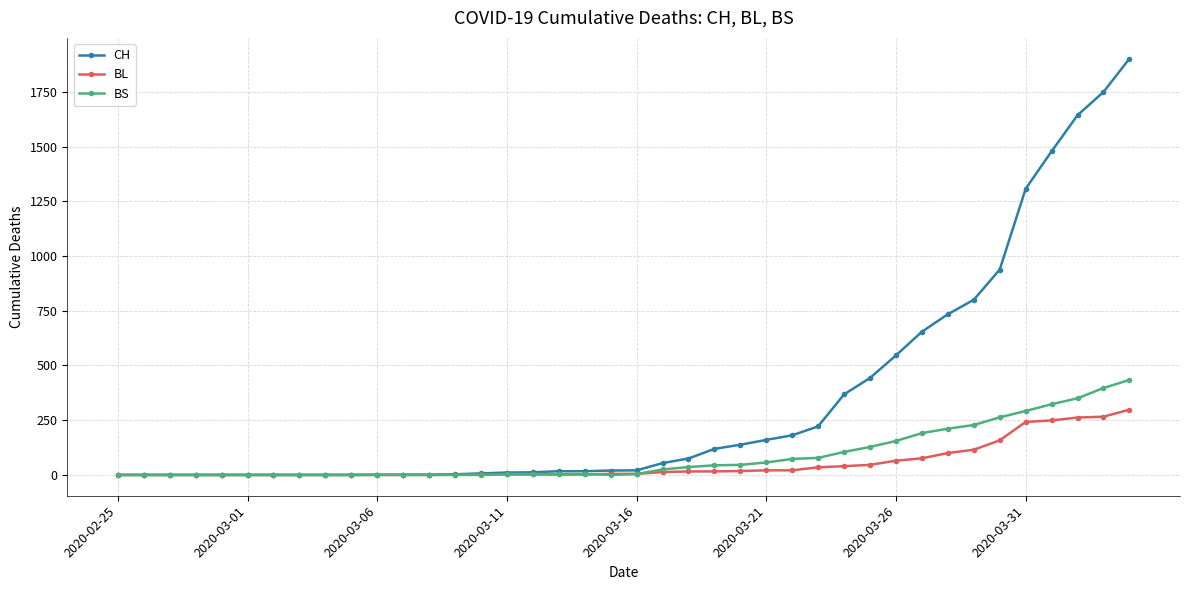

Which series has the widest spread of values?

CH